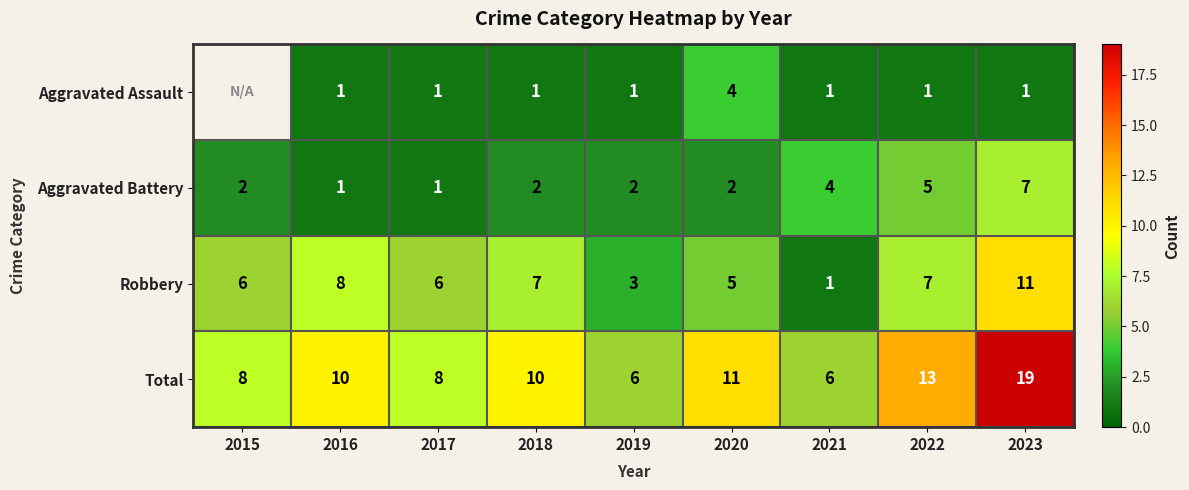

Between 2015 and 2023, which is larger?

2023